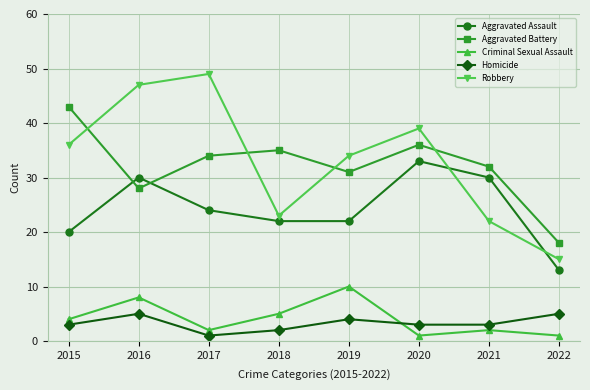

At how many categories does at least one series exceed 28?

7